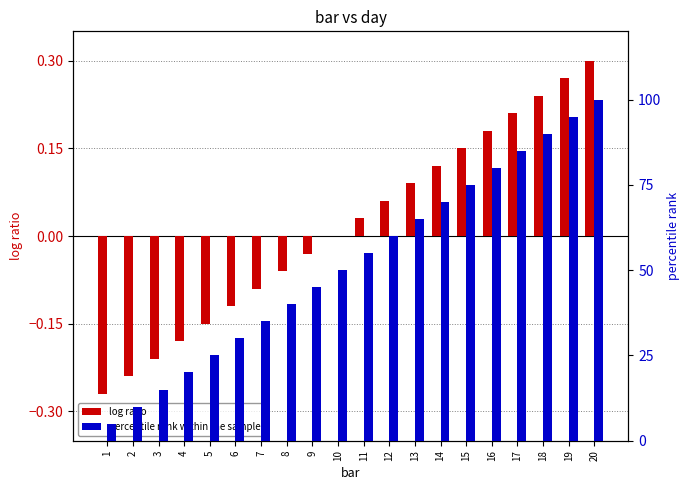

What is the sum of the log ratio values at 10 and 17?

0.2